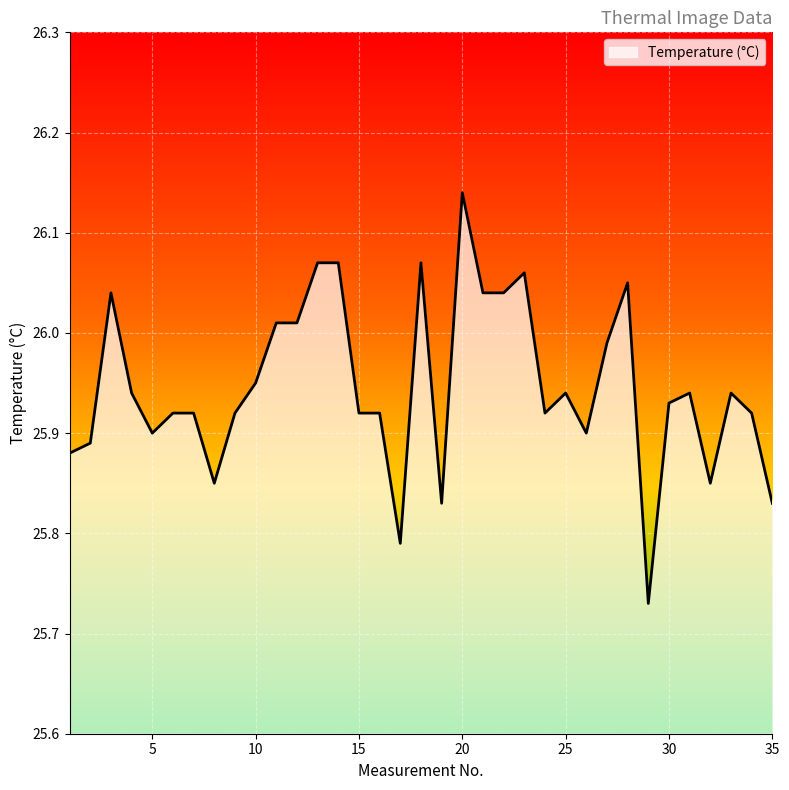

What is the difference between the maximum and minimum values?

0.4